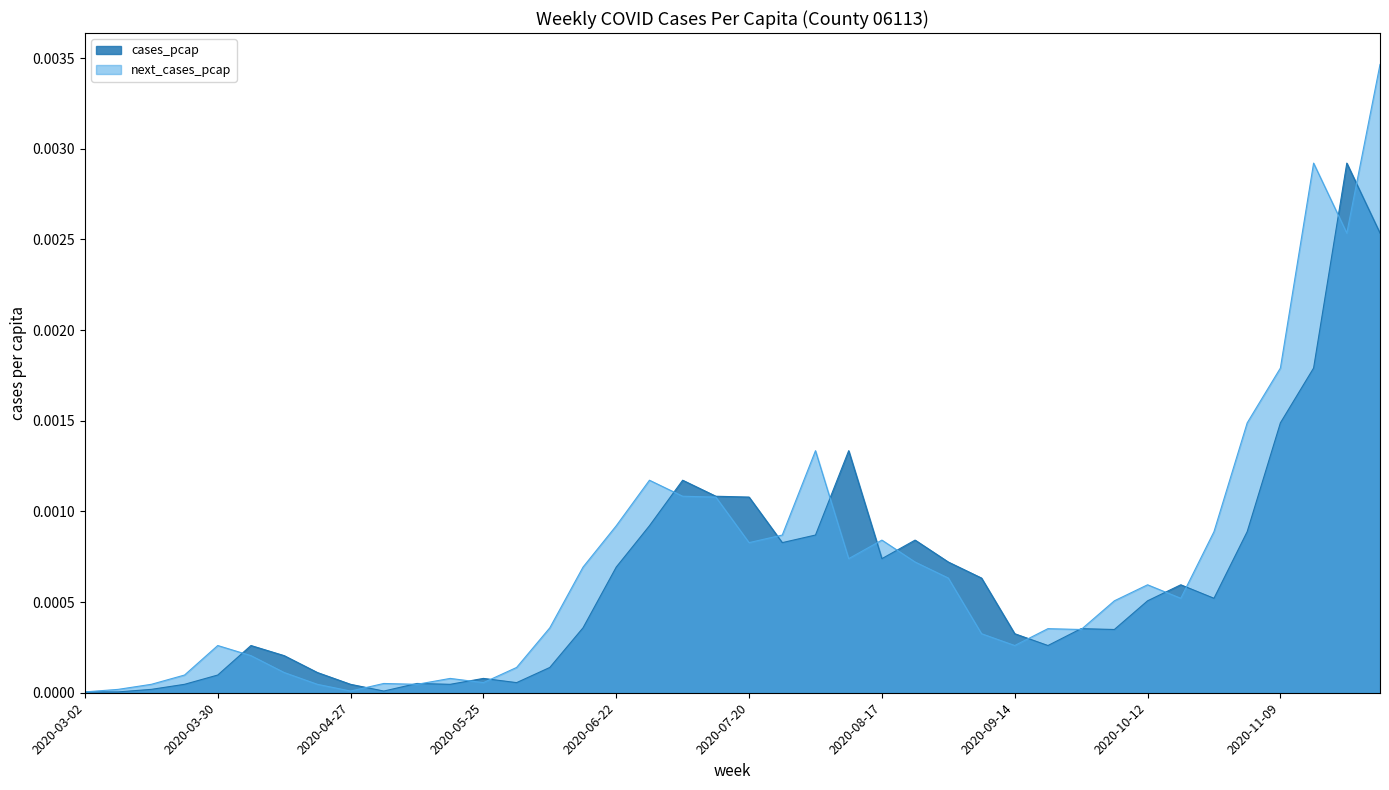

Which label corresponds to the largest value in the chart?

2020-11-23